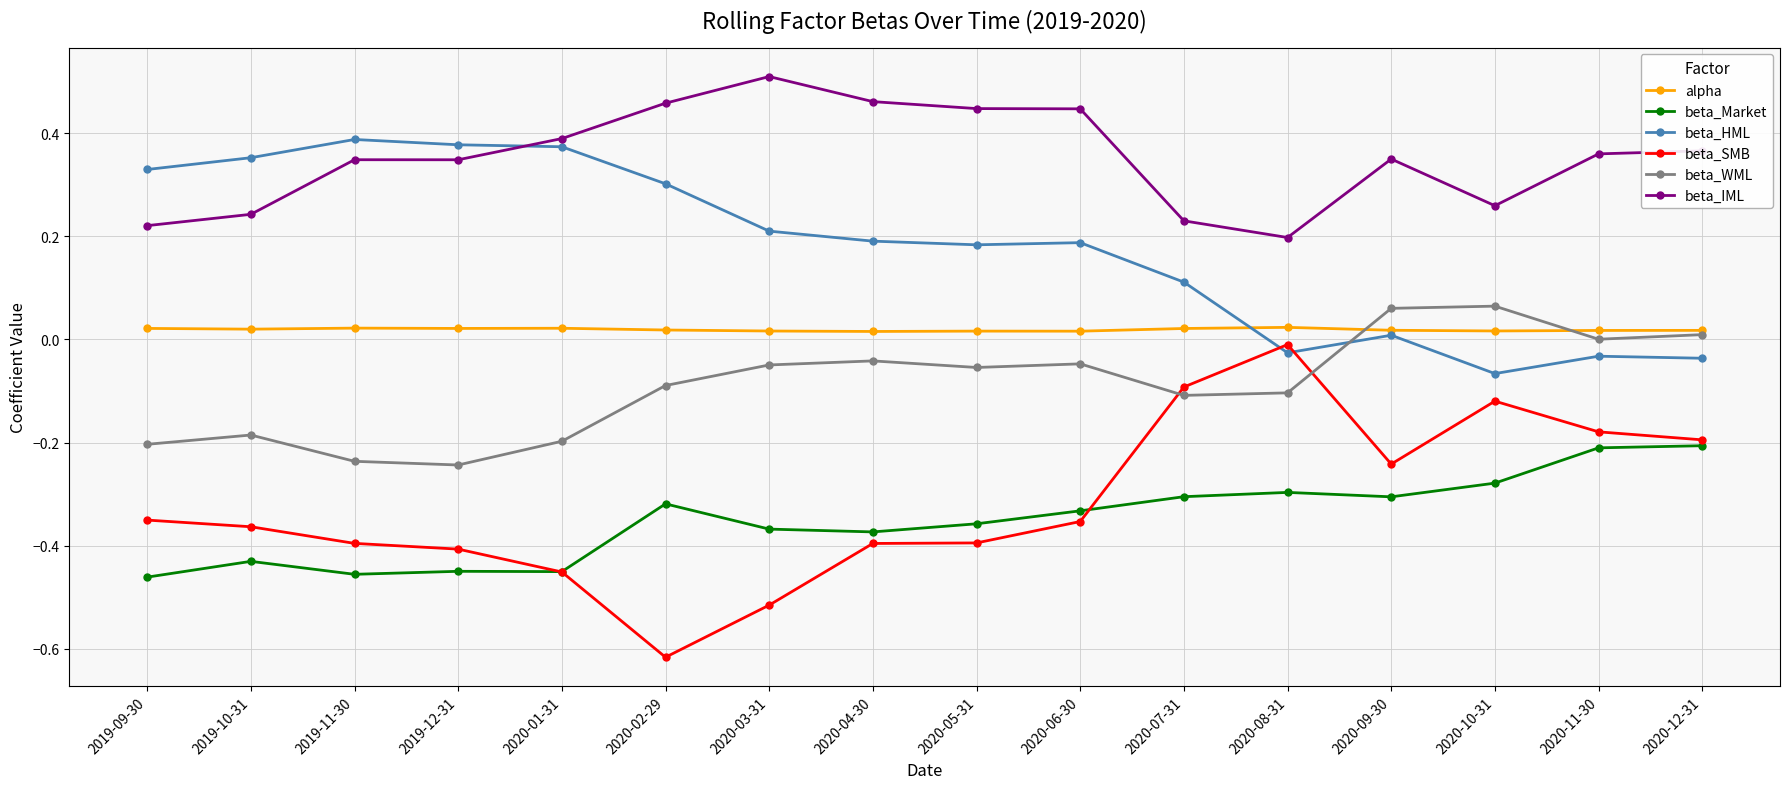

Between 2020-10-31 and 2020-11-30, which series saw the biggest shift?

beta_IML